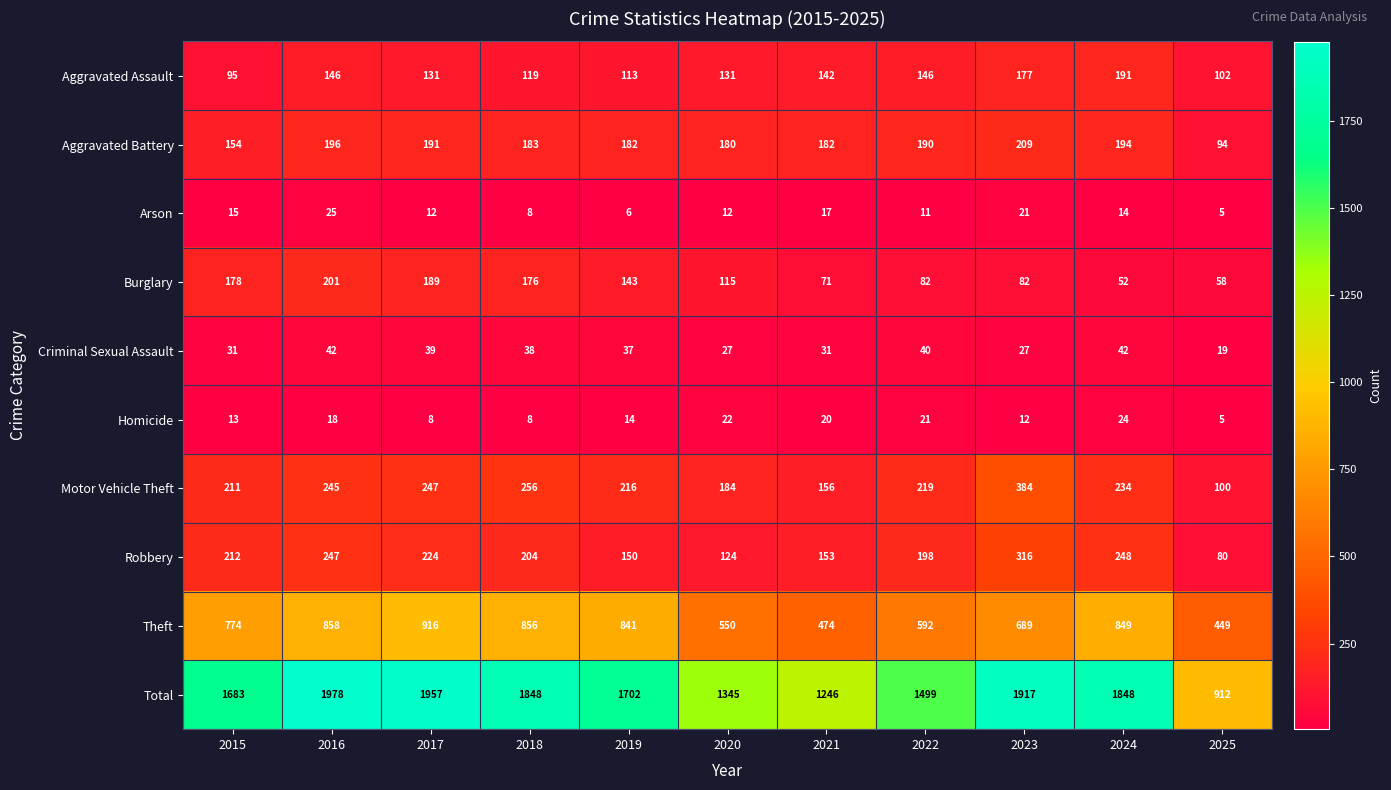

Rank the series by their maximum value, from highest to lowest.

Total, Theft, Motor Vehicle Theft, Robbery, Aggravated Battery, Burglary, Aggravated Assault, Criminal Sexual Assault, Arson, Homicide